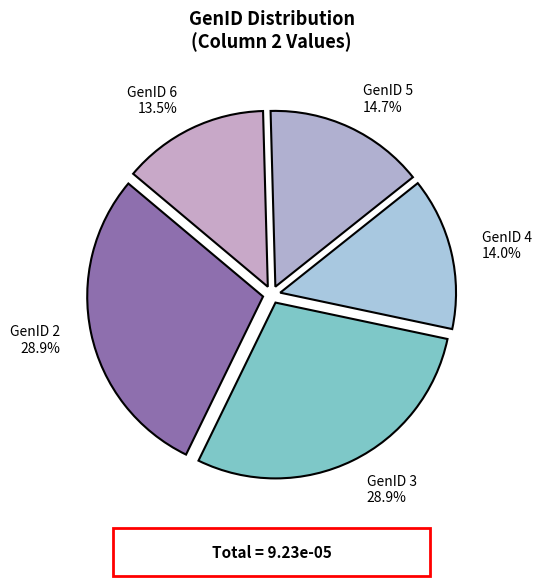

Does any single category account for the majority?

No